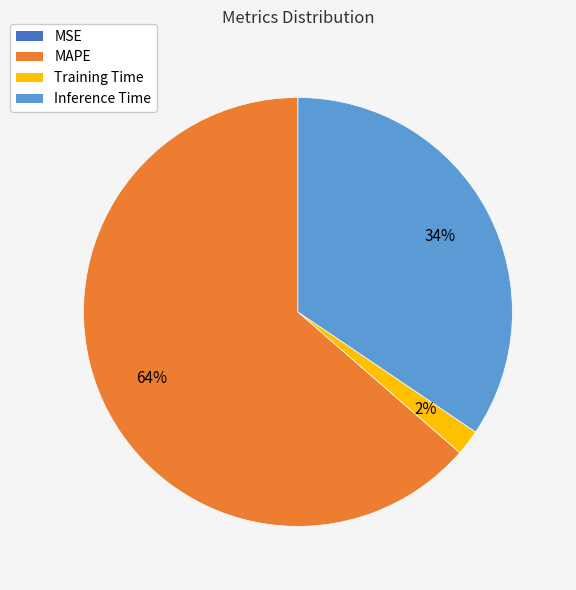

Is there any slice that represents more than half of the pie?

Yes